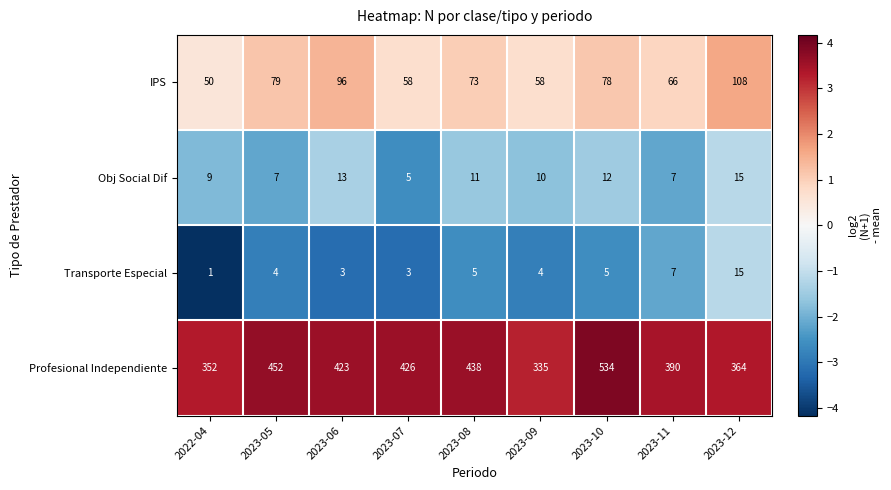

True or false: Obj Social Dif has a value of 22 at 2023-12.

False